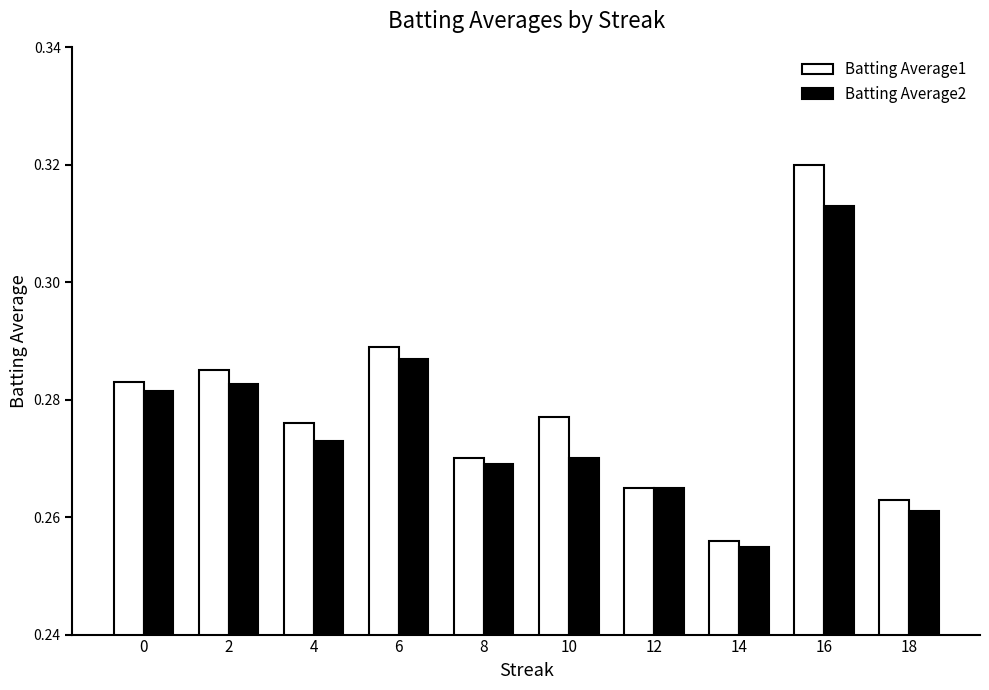

List the series in order of their peak value, highest first.

Batting Average1, Batting Average2